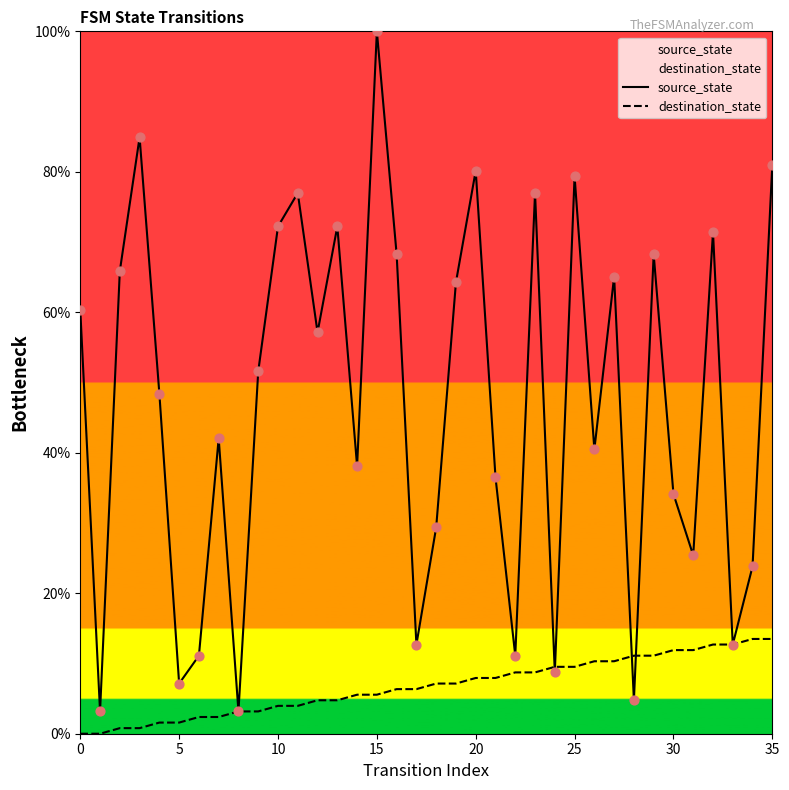

Which series has the widest spread of Y values?

source_state